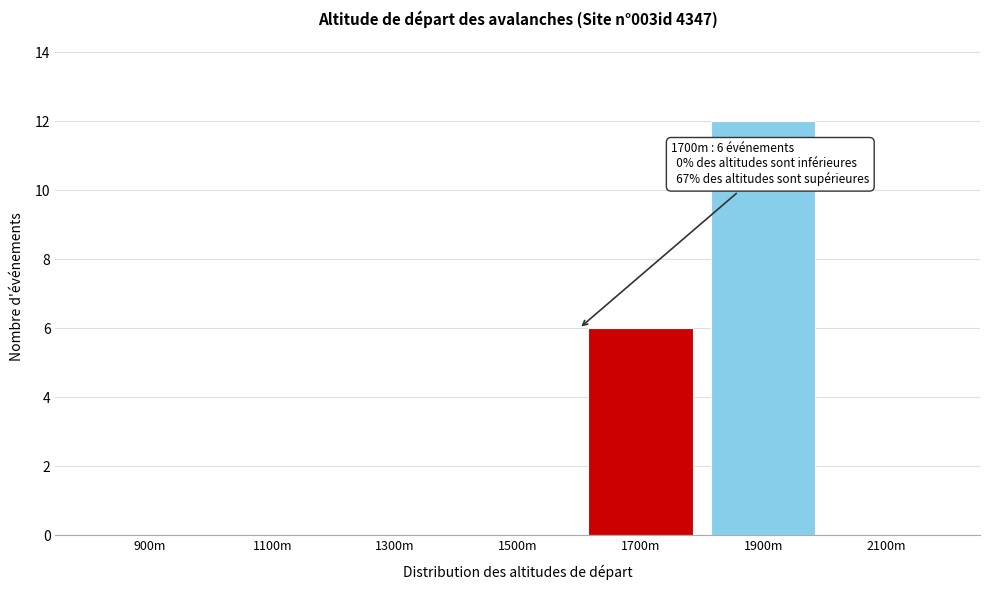

Reading left to right, what are all the values shown in this chart?

900m=0	1100m=0	1300m=0	1500m=0	1700m=6	1900m=12	2100m=0